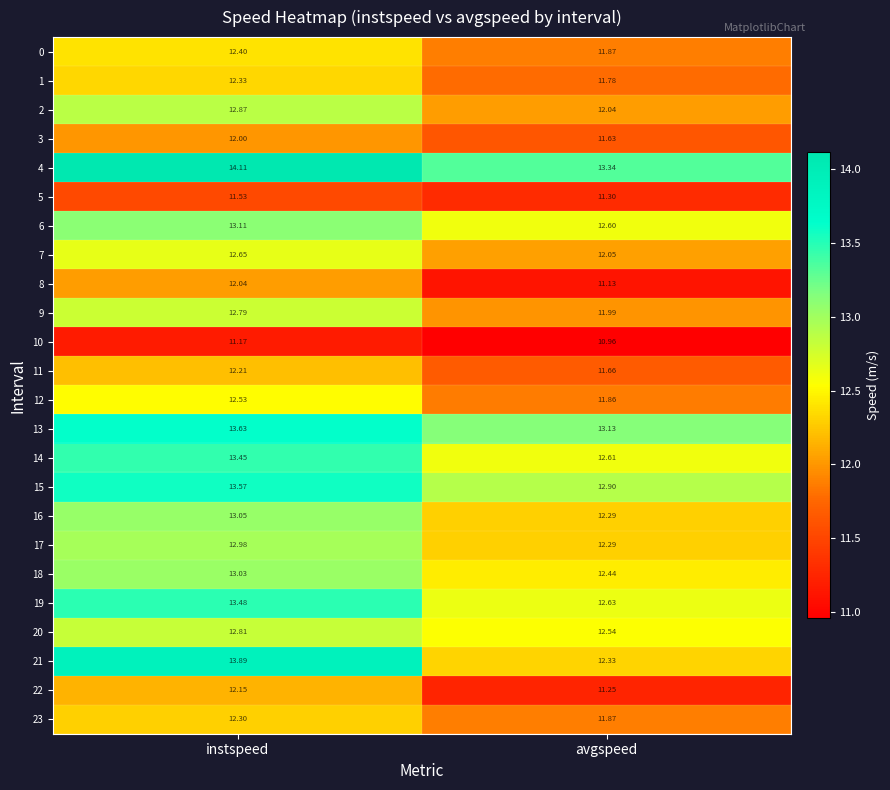

Where is 16 nearest to the value 12?

avgspeed